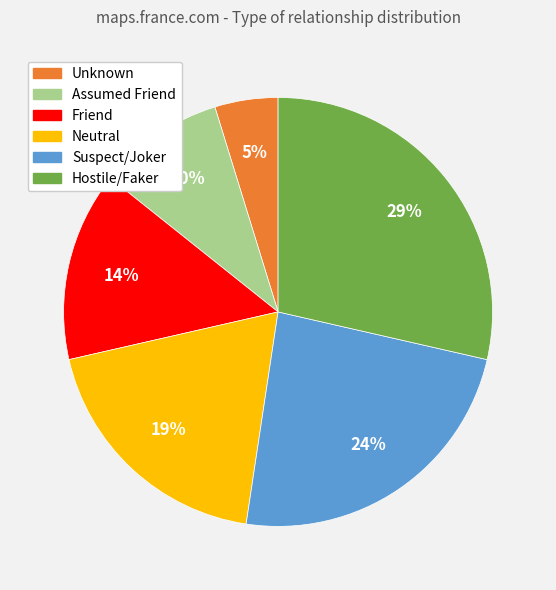

Is there a majority slice in this chart?

No